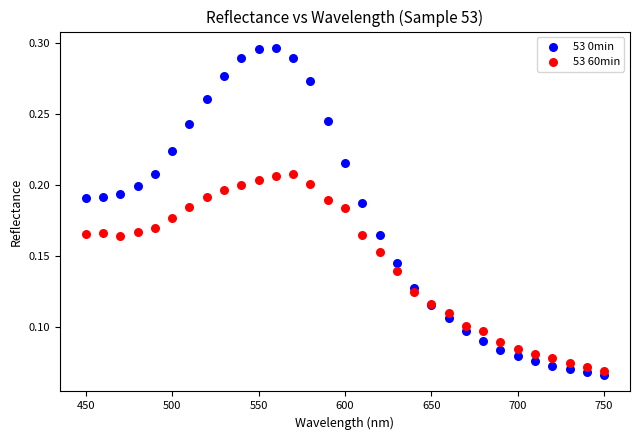

Which series has the largest Y range (max minus min)?

53 0min